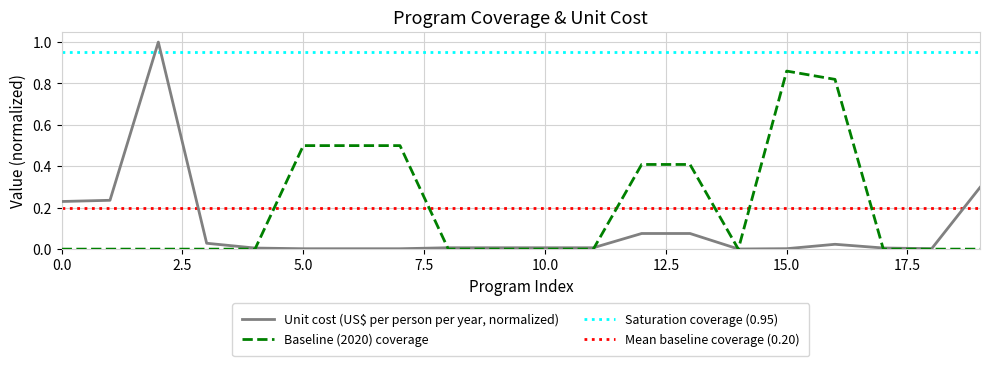

Which series has the widest spread of values?

Unit cost (US$ per person per year)